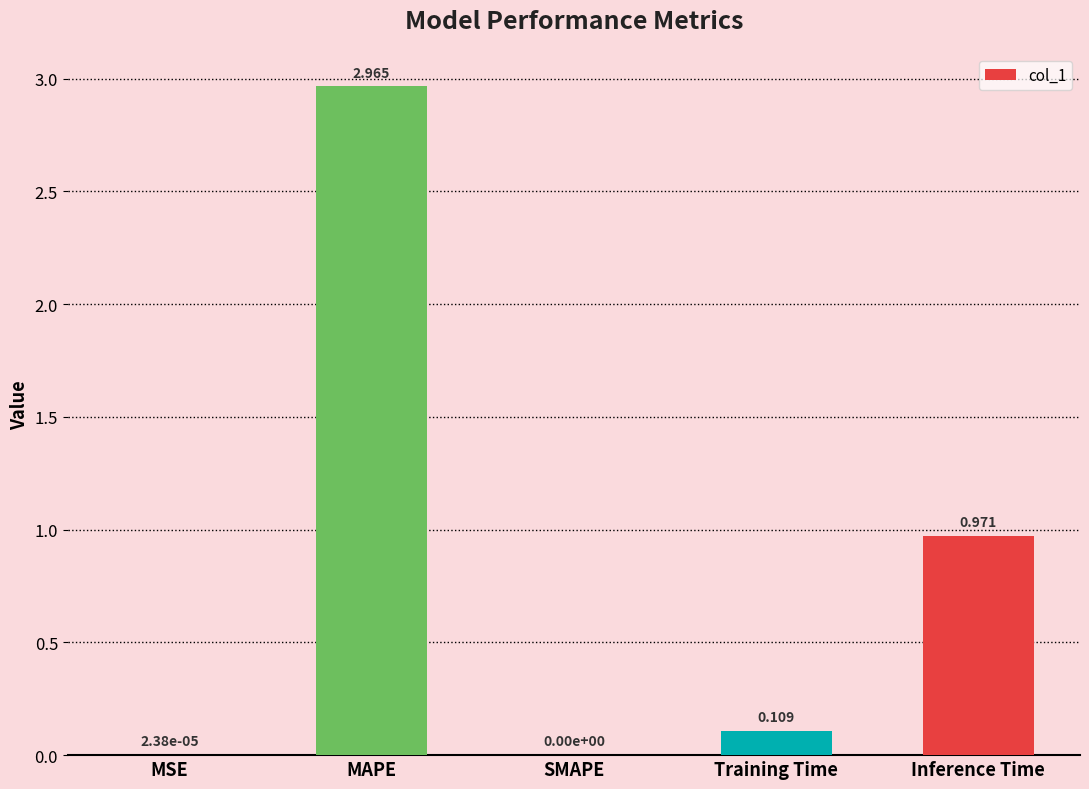

Which label corresponds to the largest value in the chart?

MAPE